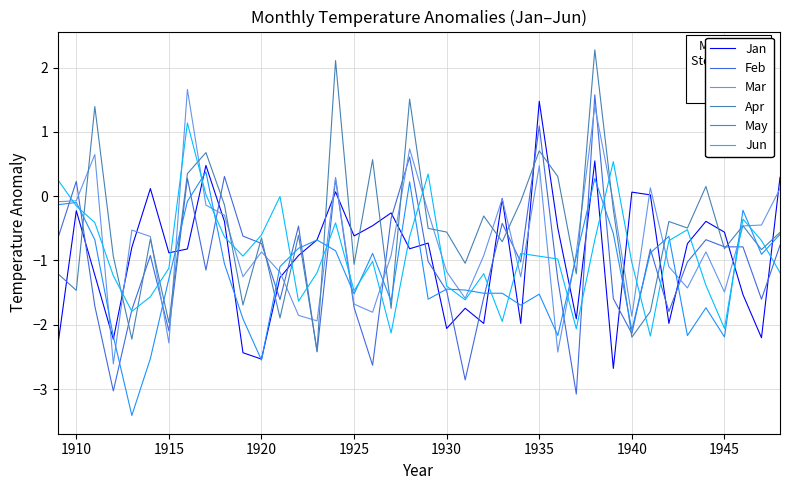

What is the smallest value displayed?

-3.4